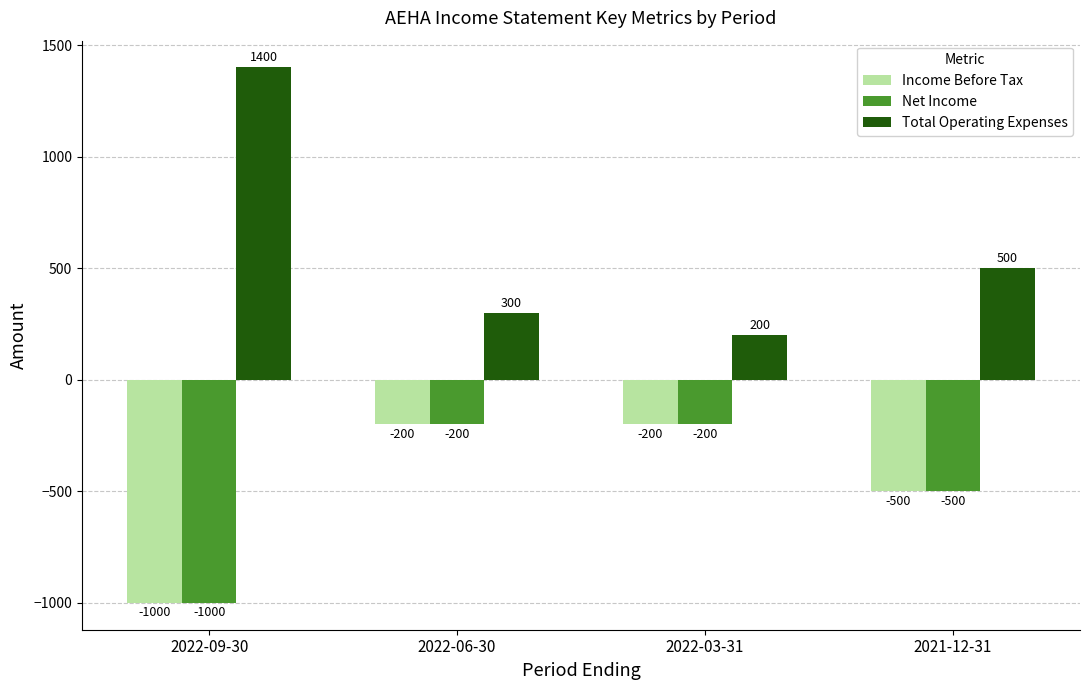

Reading left to right, extract all data points from this chart.

Income Before Tax: -1000	-200	-200	-500
Net Income: -1000	-200	-200	-500
Total Operating Expenses: 1400	300	200	500